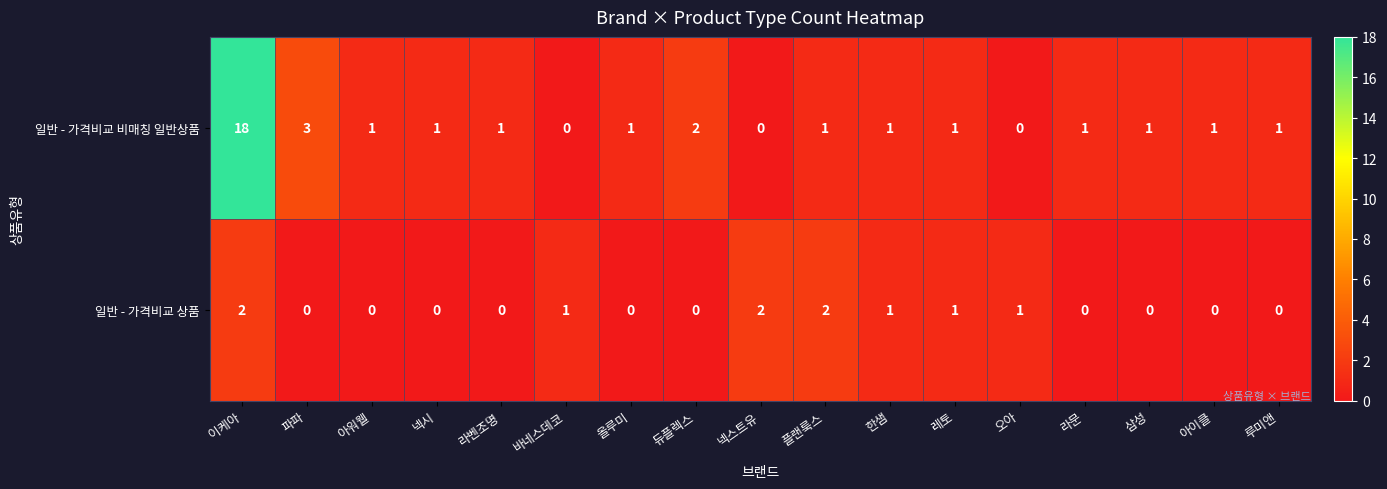

At 라벤조명, list the series in order from largest to smallest.

일반 - 가격비교 비매칭 일반상품, 일반 - 가격비교 상품